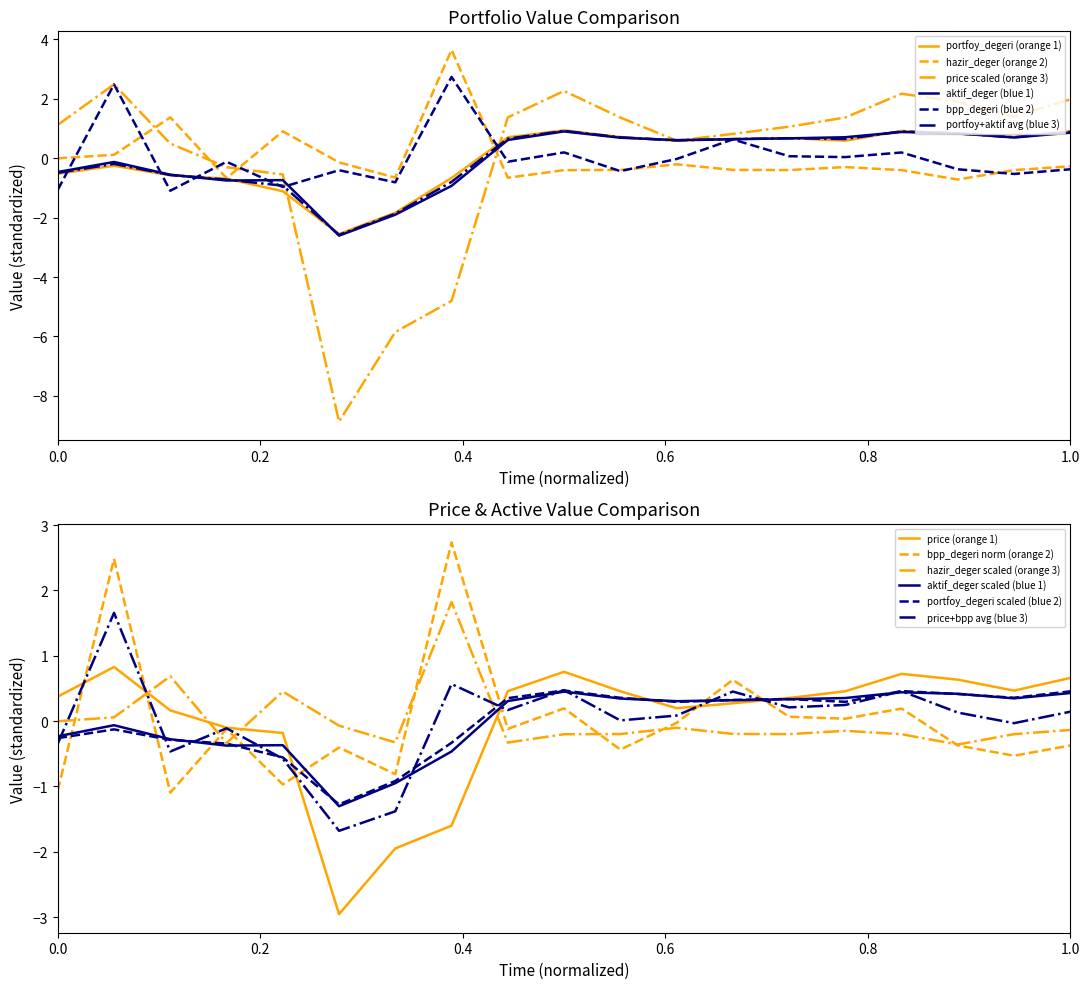

True or false: portfoy_degeri scaled (blue 2) has a value of 0.7 at 1.0.

False